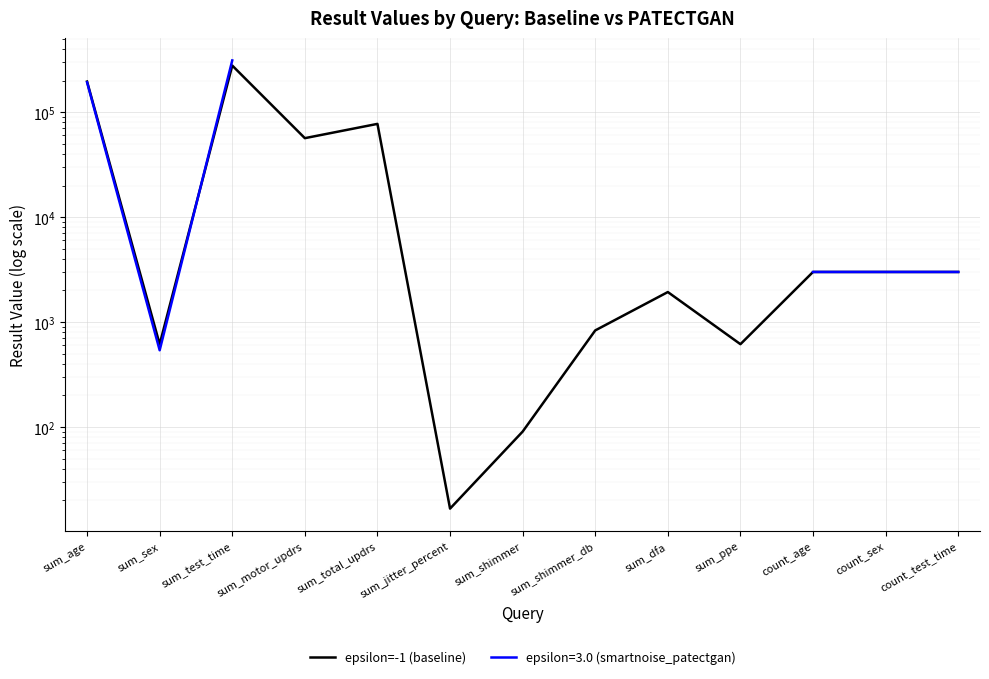

How many interior local valleys (lower than both neighbors) does the data have?

4